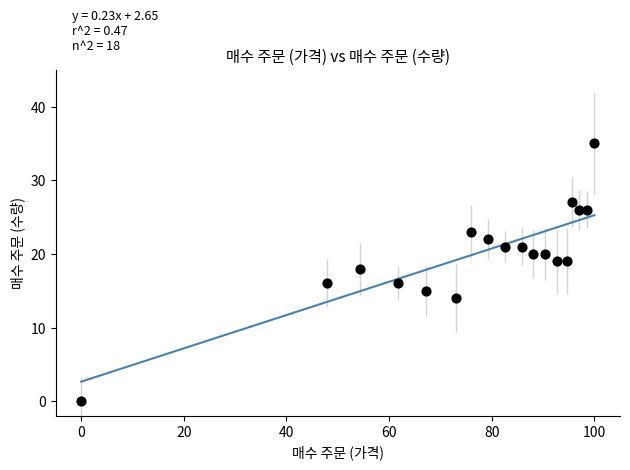

What is the range of Y values (max minus min)?

35